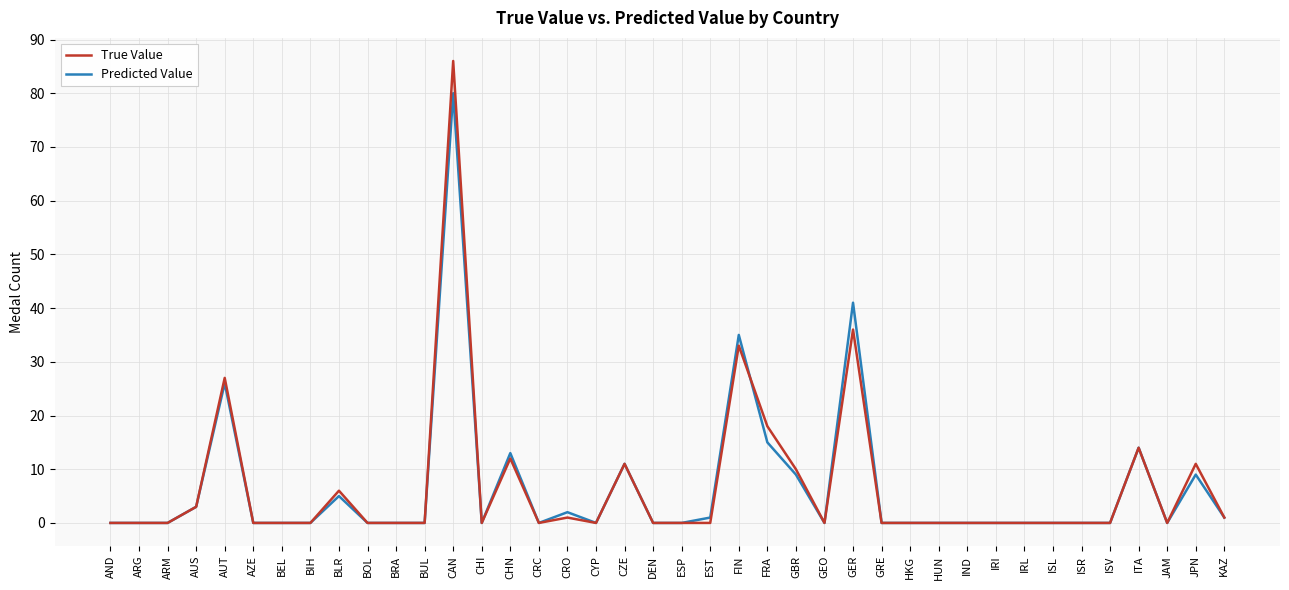

Is this an area chart (filled region under the line)?

No